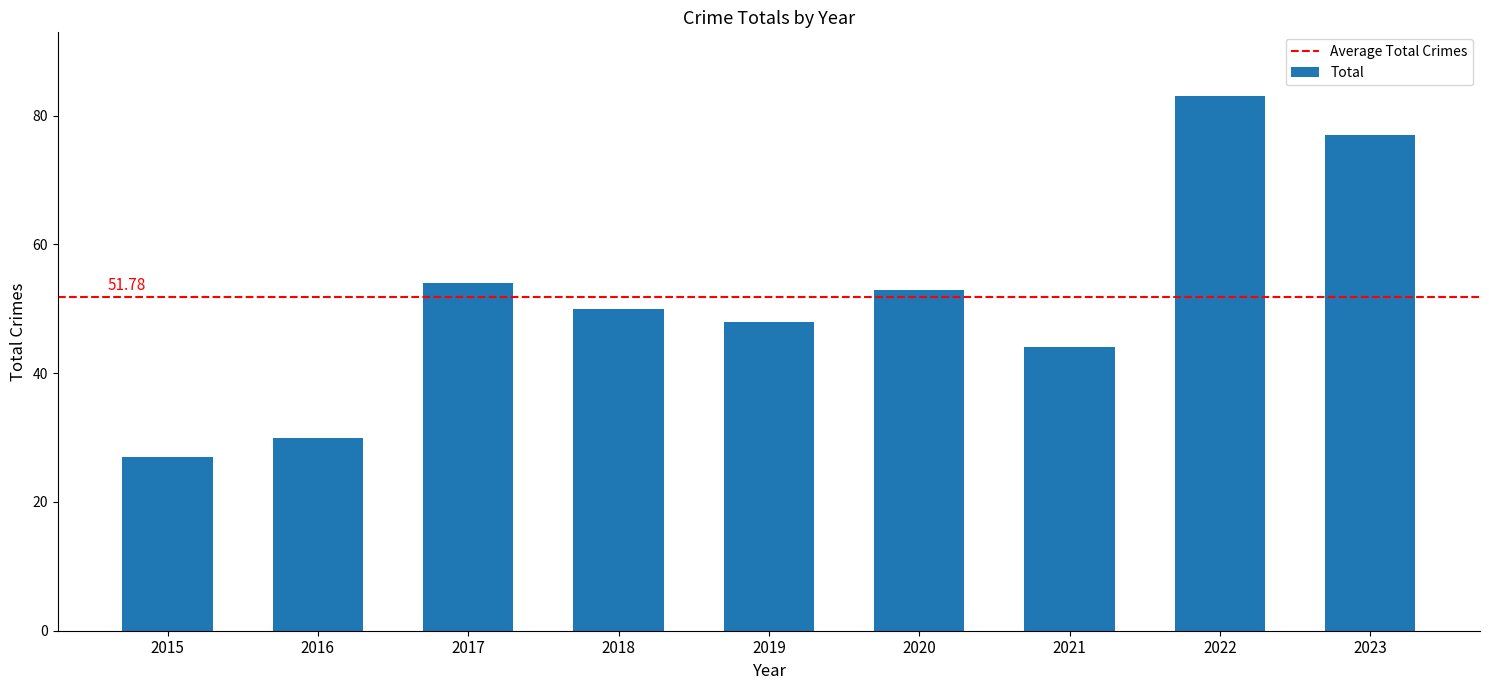

What is the ratio of the value at 2022 to the value at 2021?

1.9